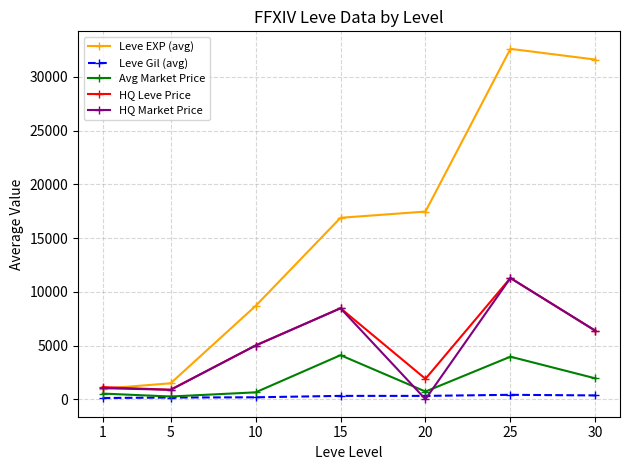

What is the approximate value of Leve Gil (avg) at 10, to the nearest 5?

180